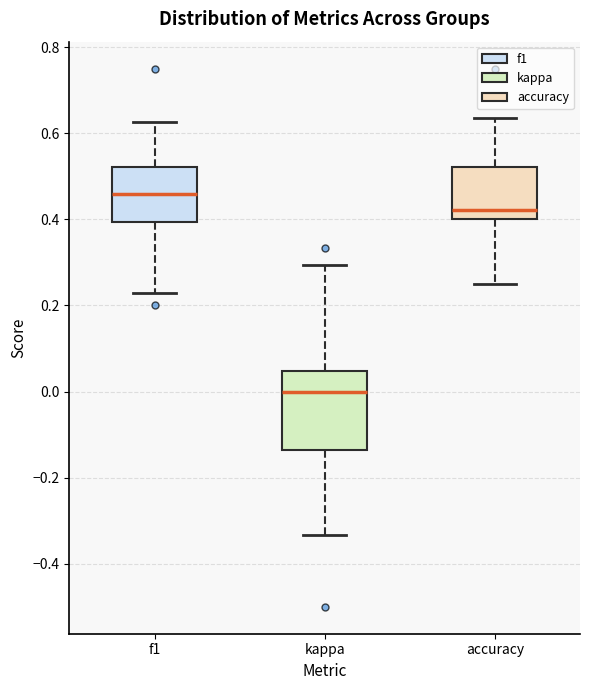

Reading left to right, read every box against the y-axis: the position of its median line, the range the box covers, and the ends of its whiskers. The values are not printed on the chart, so give them approximately, as read against the axis.

f1: median 0.46, box 0.40 to 0.52, whiskers 0.22 to 0.62
kappa: median 0.00, box -0.14 to 0.04, whiskers -0.34 to 0.30
accuracy: median 0.42, box 0.40 to 0.52, whiskers 0.26 to 0.64